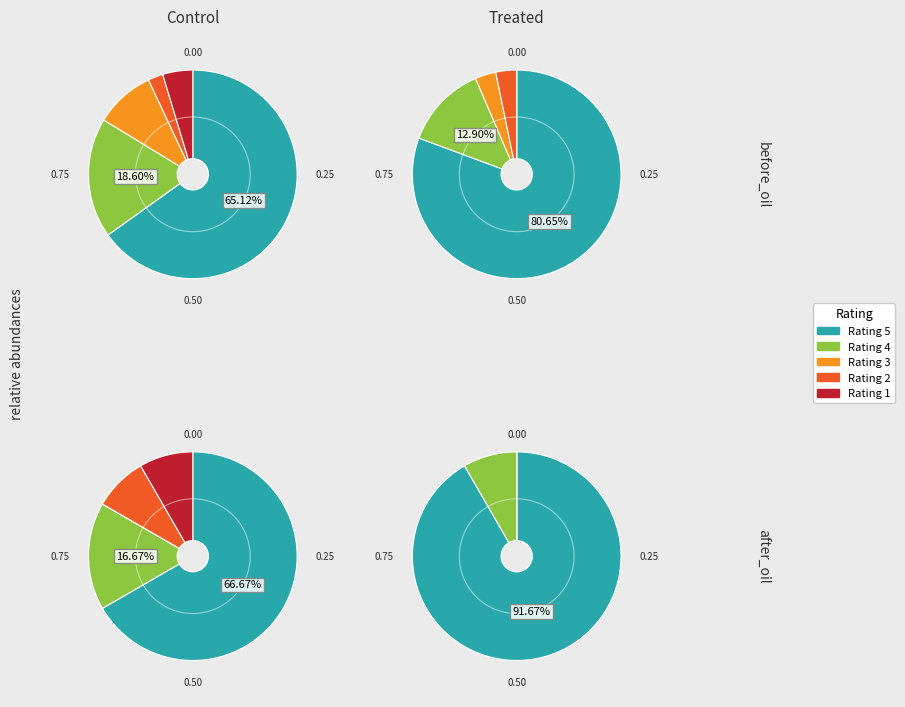

What is the smallest slice in the pie chart?

Rating 2